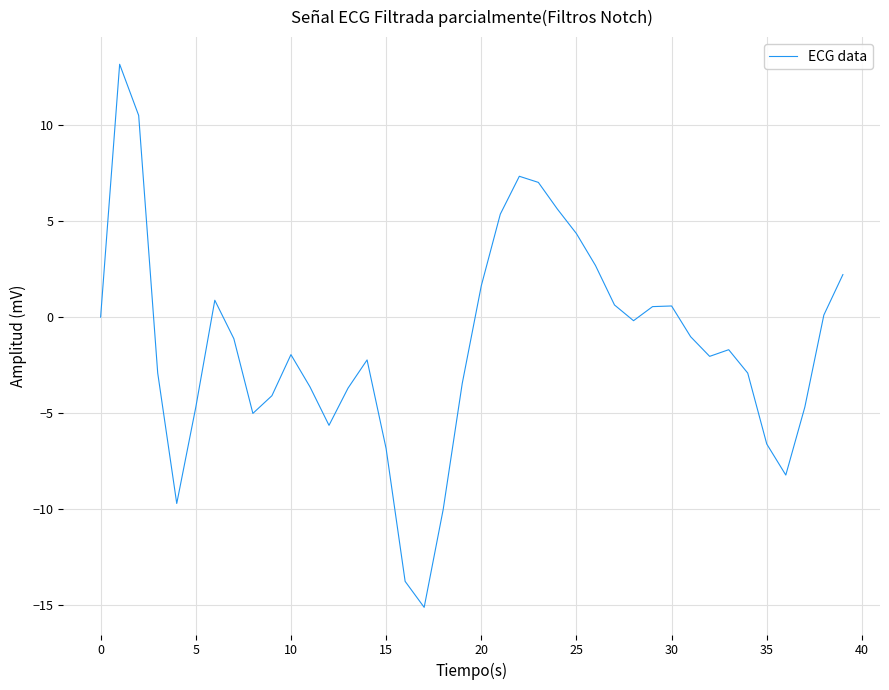

What is the greatest value displayed?

13.2